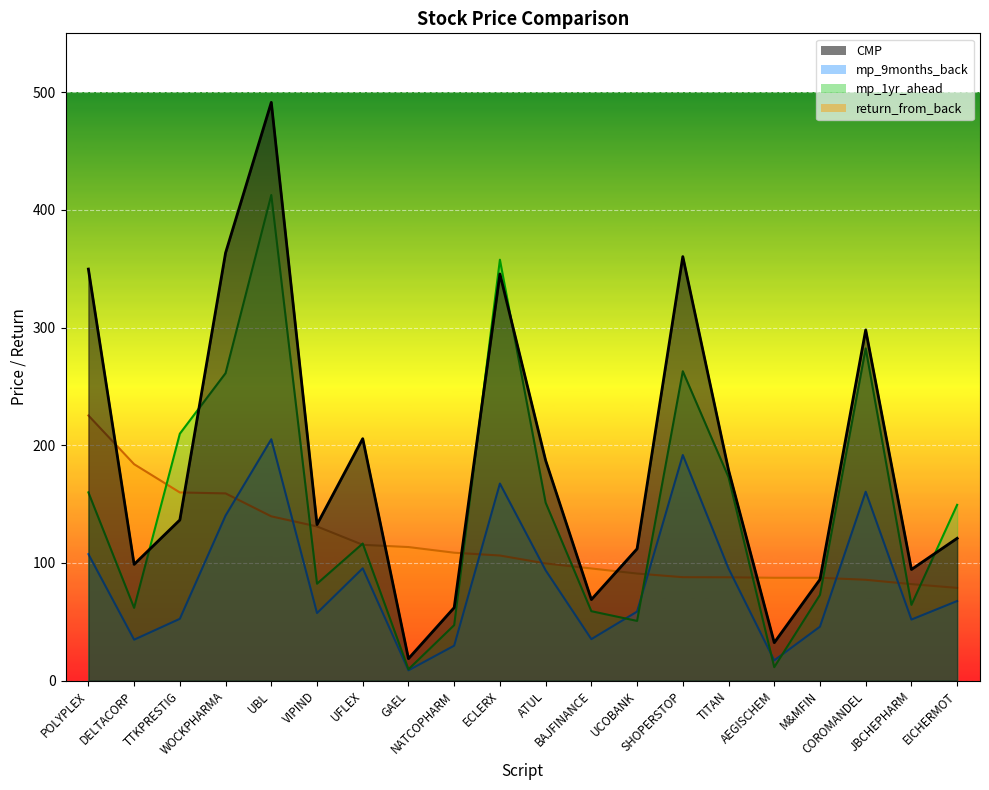

What are all the series names shown in the legend?

CMP, mp_9months_back, mp_1yr_ahead, return_from_back